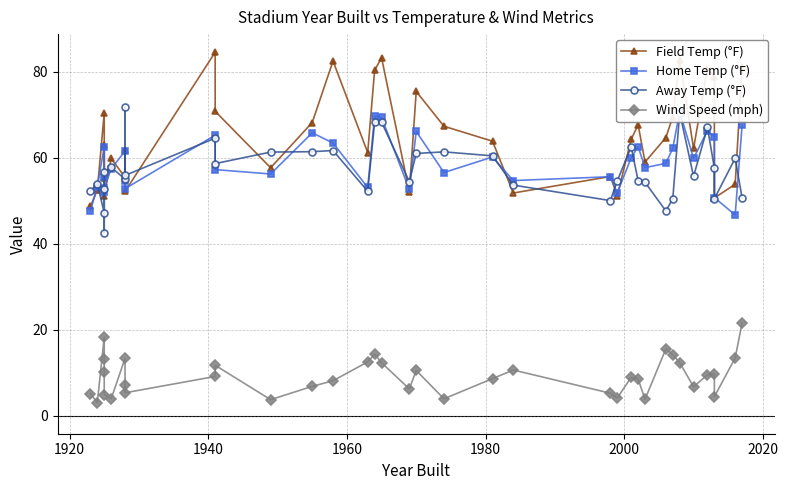

List the series in order of their peak value, highest first.

Field Temp (°F), Away Temp (°F), Home Temp (°F), Wind Speed (mph)